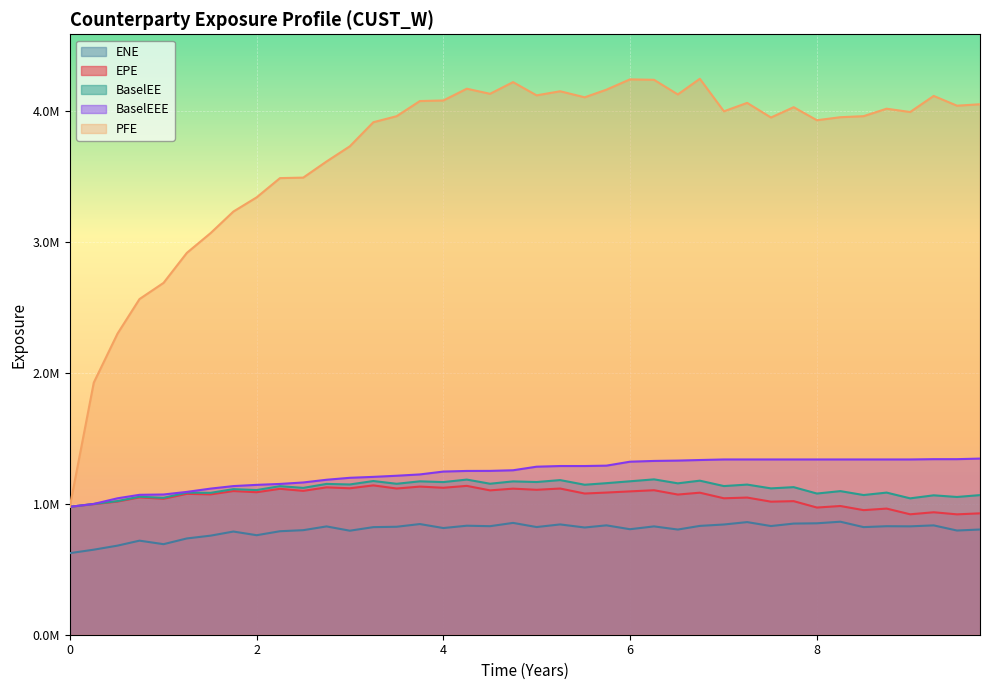

True or false: BaselEE and EPE cross at least once.

False